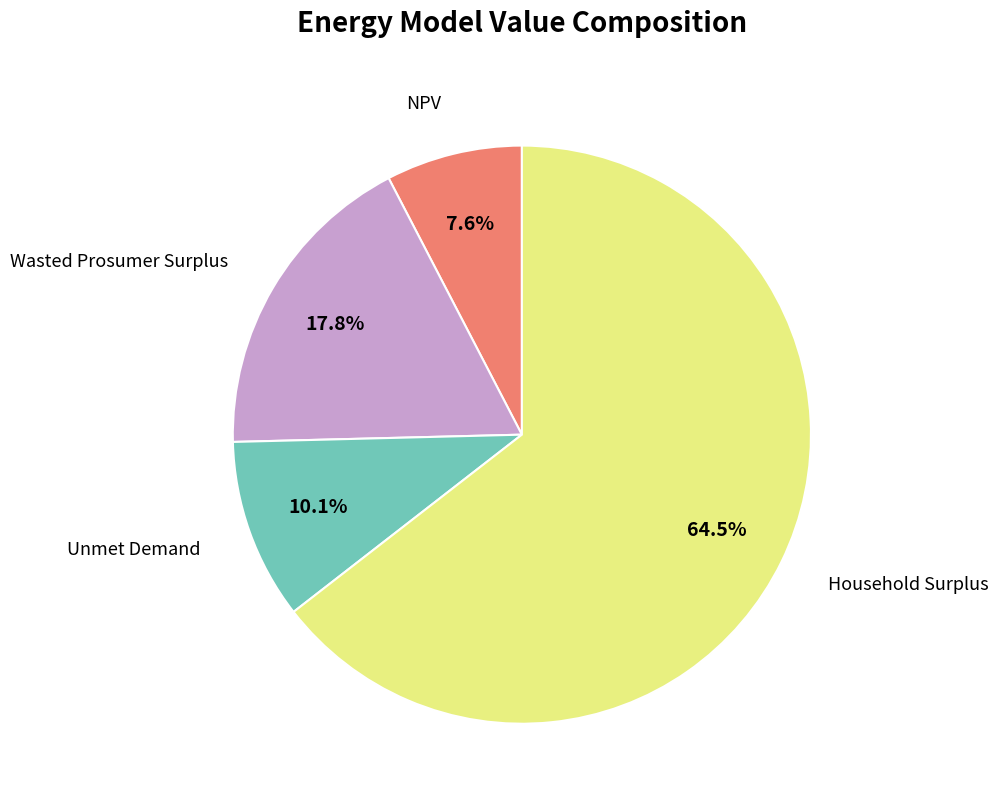

Is there a majority slice in this chart?

Yes